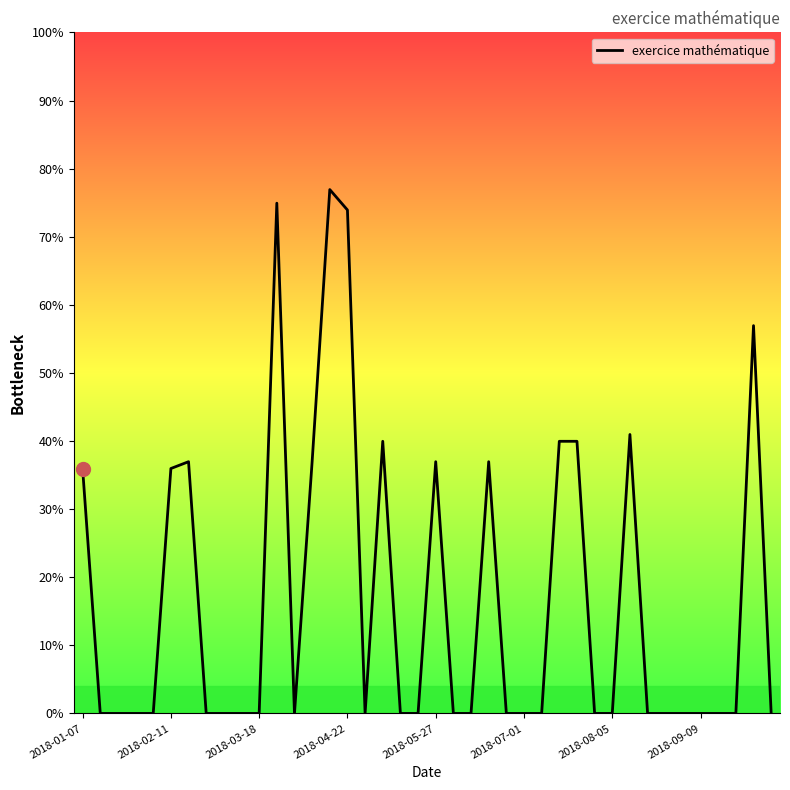

How many lines are shown in the chart?

1